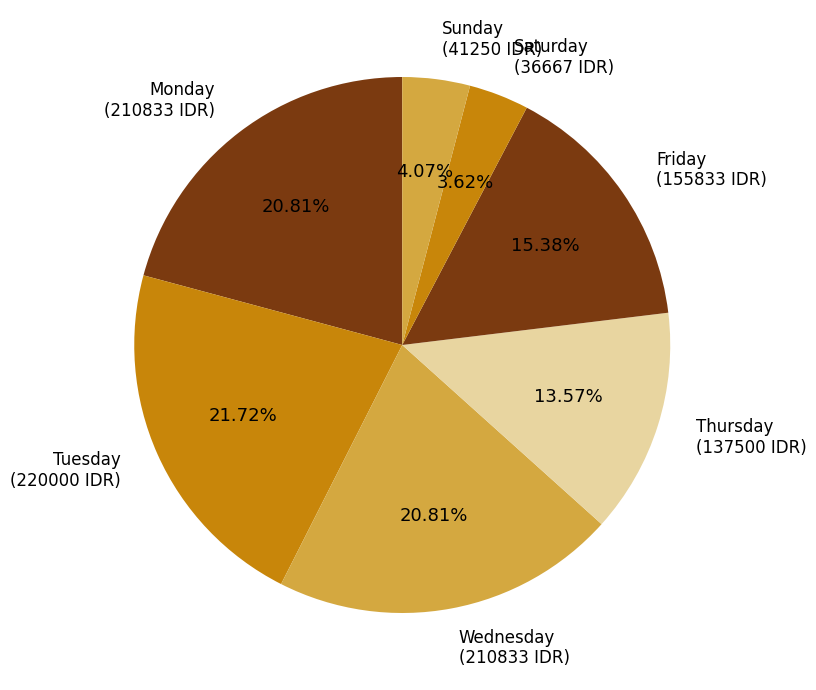

Is there any slice that represents more than half of the pie?

No